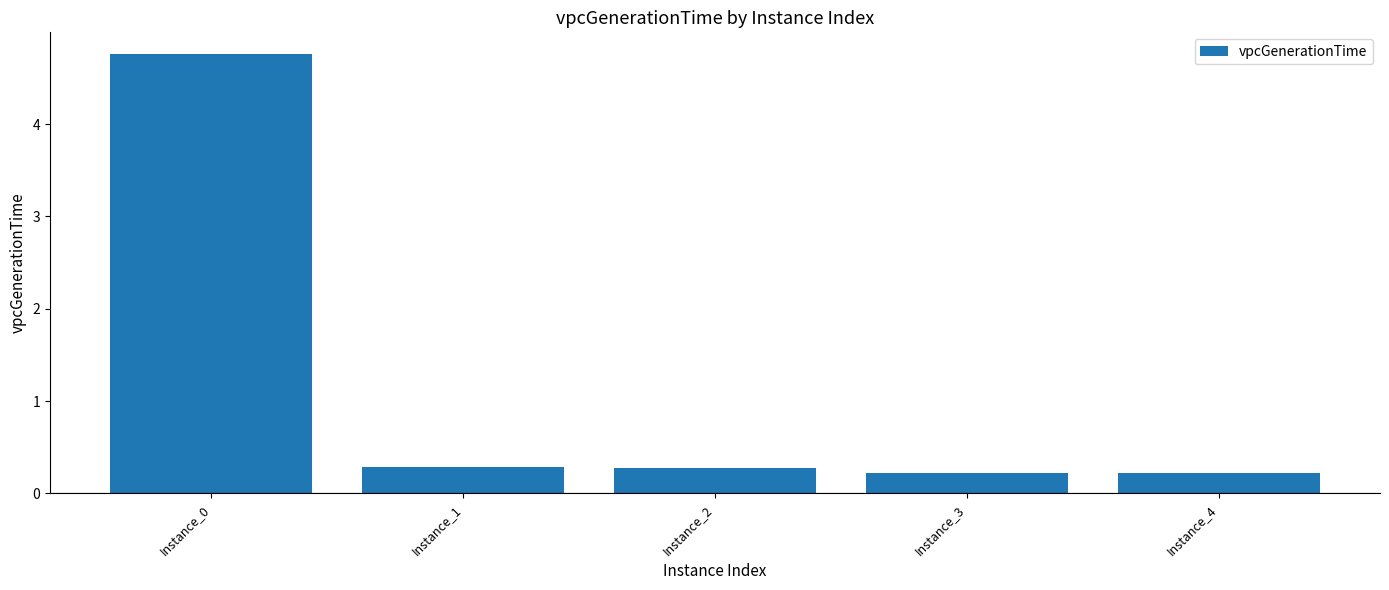

What is the difference between the second highest and second lowest values?

0.1